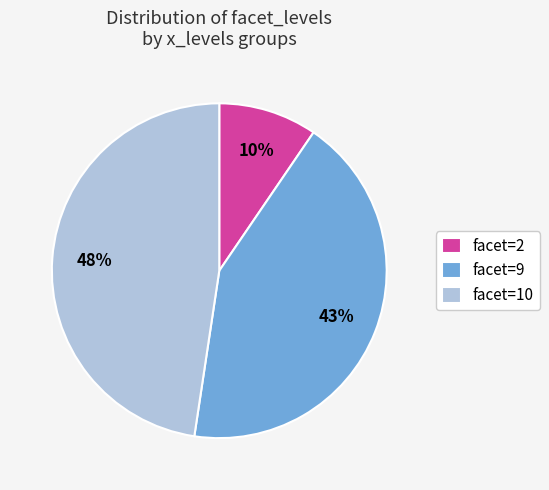

How many segments does this pie chart have?

3